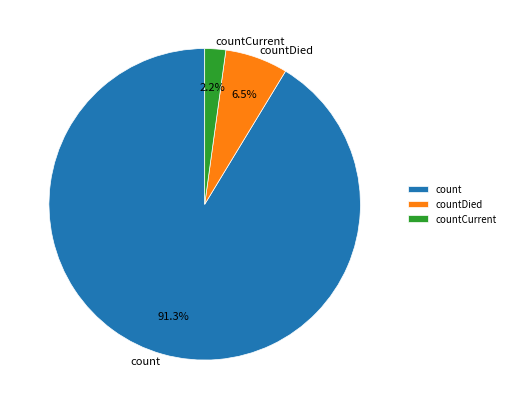

Which has a higher value, count or countDied?

count